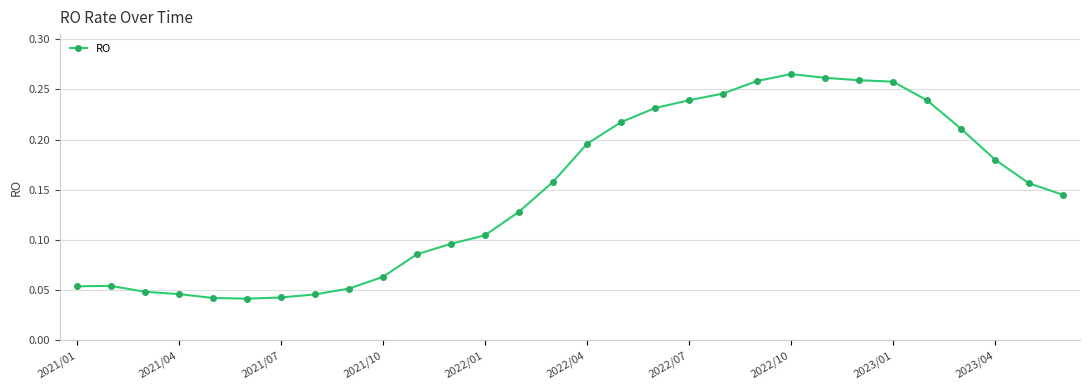

Is this an area chart (filled region under the line)?

No